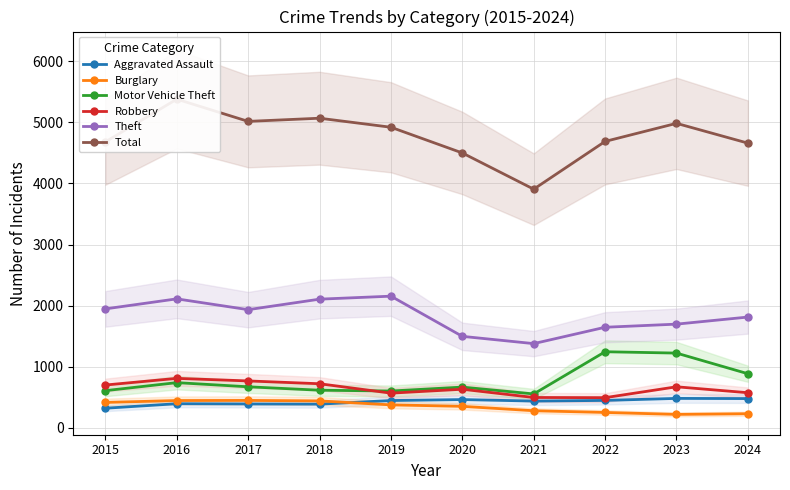

How many interior local peaks does the Burglary series have?

1